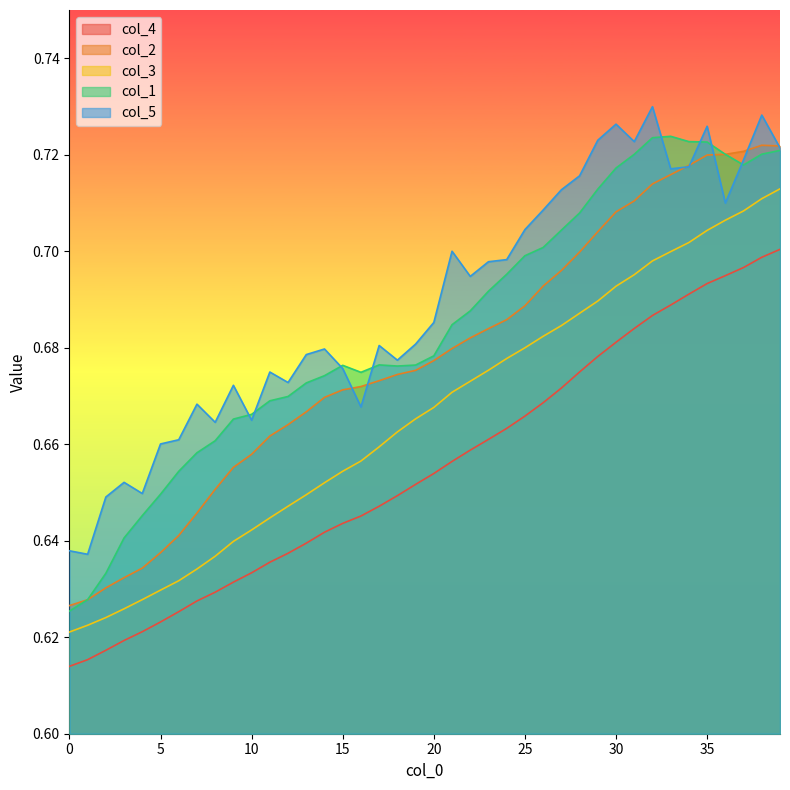

What is the approximate value of col_5 at 9?

0.7